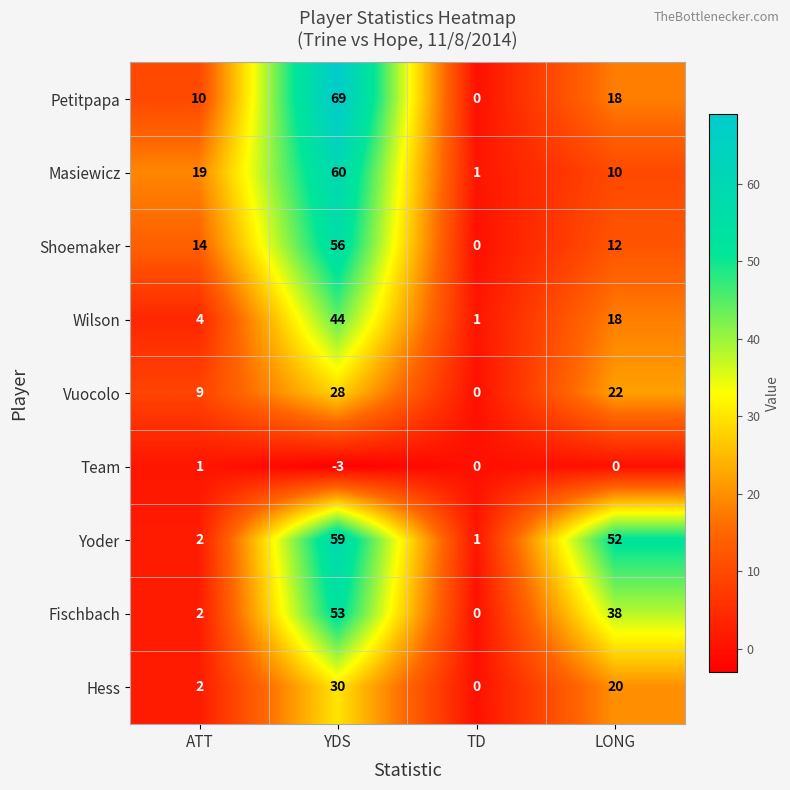

How many Masiewicz values are between 10 and 60?

3